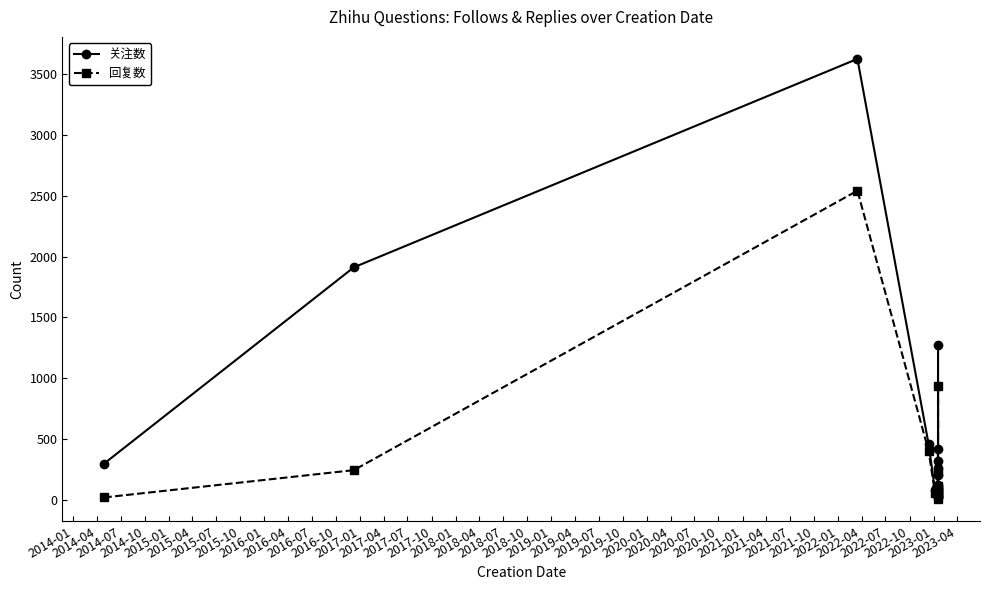

What is the smallest value displayed?

7